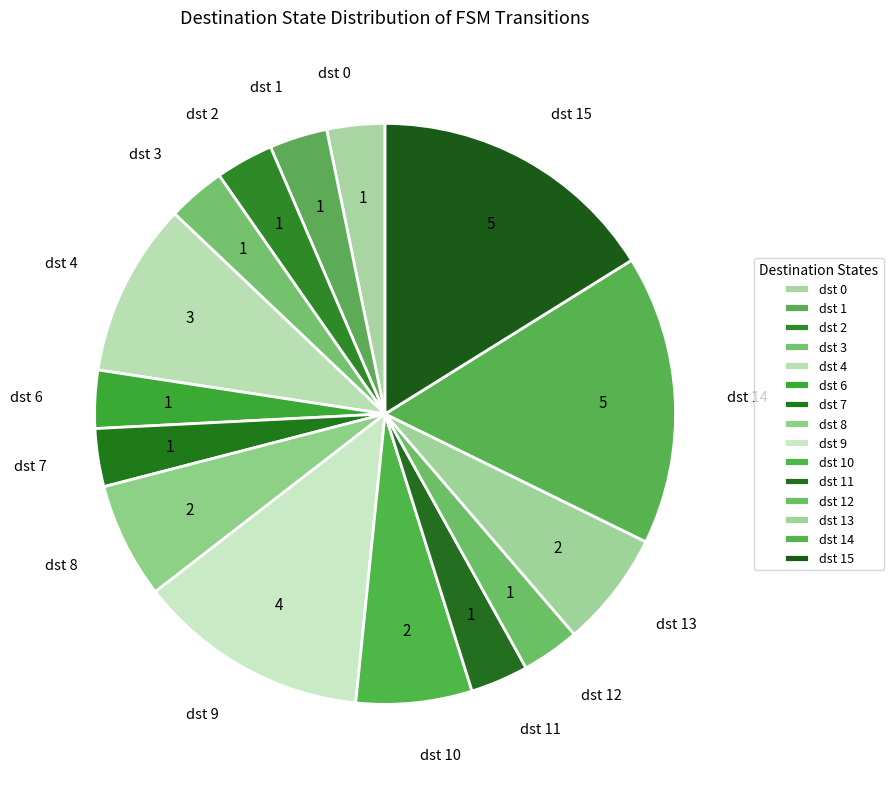

Is dst 6 the majority of the pie?

No